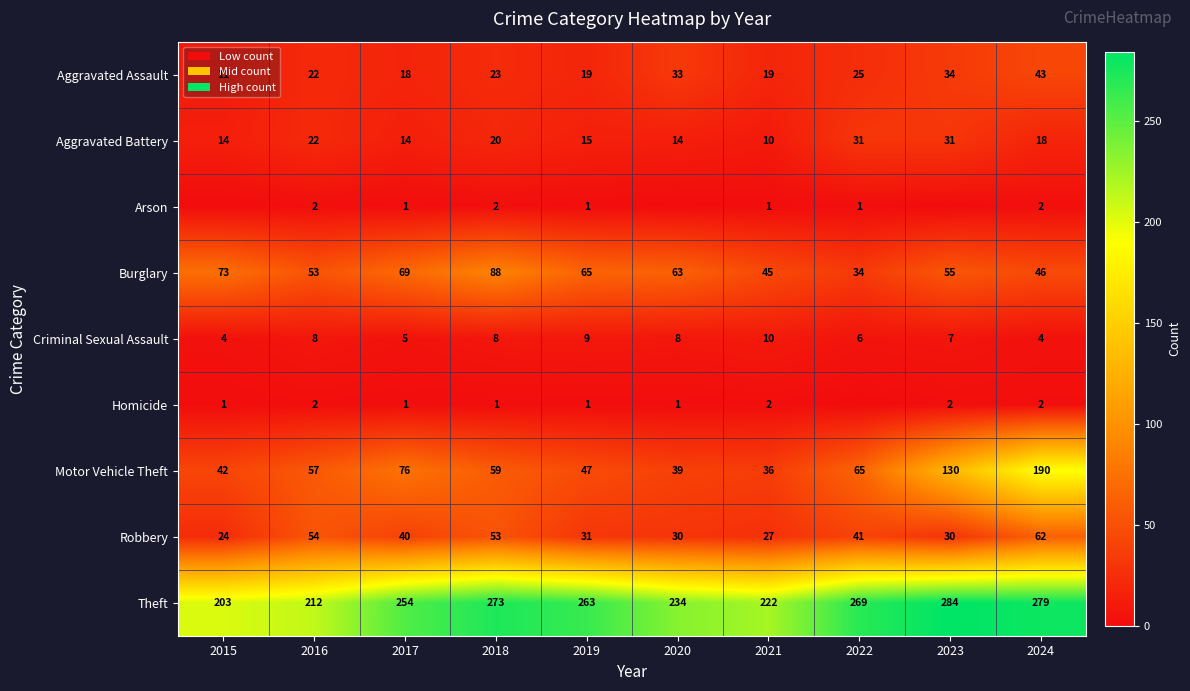

Between 2020 and 2021, which is larger?

2020